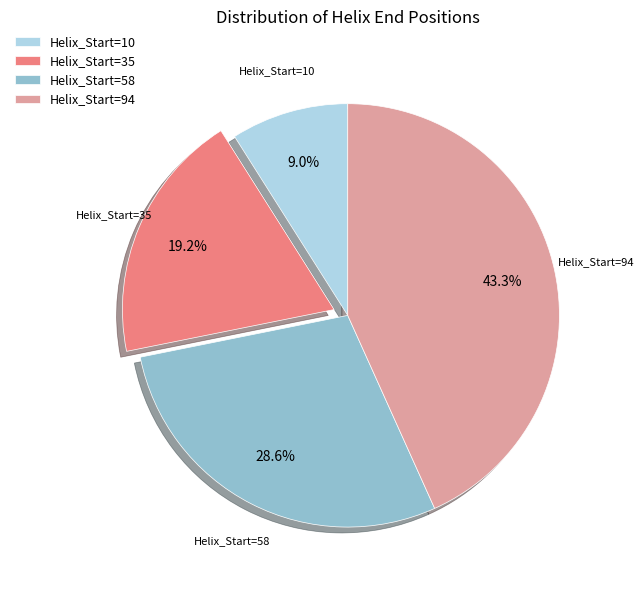

What is the smallest slice in the pie chart?

Helix_Start=10